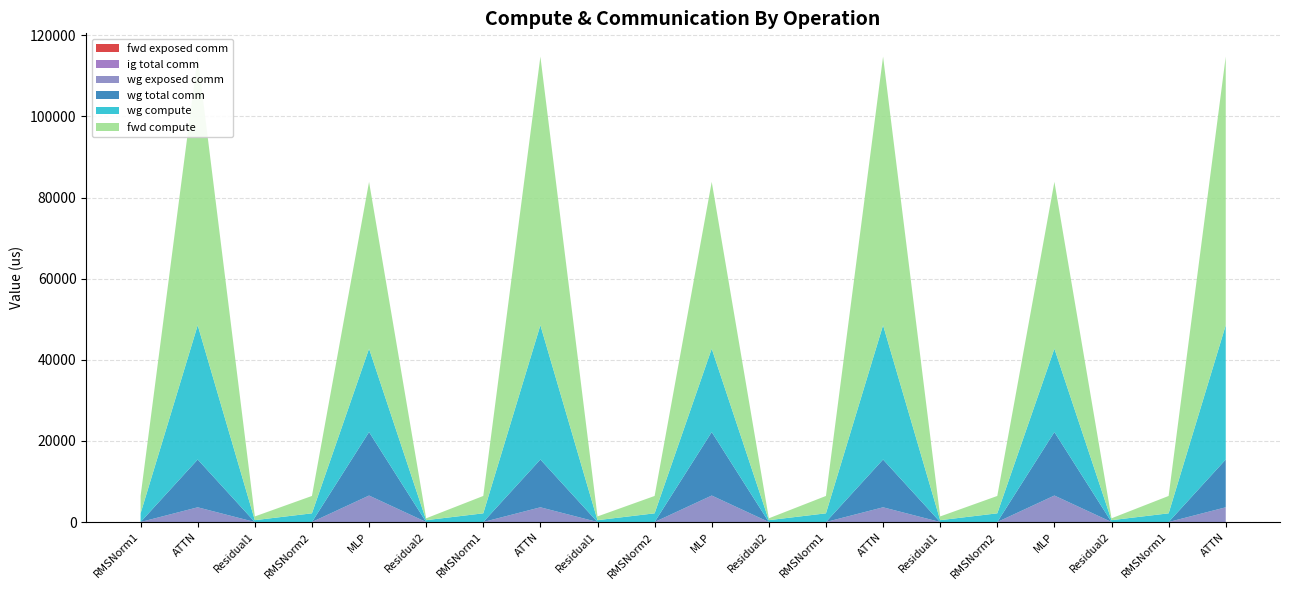

Reading left to right, extract all data points from this chart.

fwd exposed comm: RMSNorm1=0.0	ATTN=0.0	Residual1=0.0	RMSNorm2=0.0	MLP=0.0	Residual2=0.0	RMSNorm1=0.0	ATTN=0.0	Residual1=0.0	RMSNorm2=0.0	MLP=0.0	Residual2=0.0	RMSNorm1=0.0	ATTN=0.0	Residual1=0.0	RMSNorm2=0.0	MLP=0.0	Residual2=0.0	RMSNorm1=0.0	ATTN=0.0
ig total comm: RMSNorm1=0.0	ATTN=0.0	Residual1=0.0	RMSNorm2=0.0	MLP=0.0	Residual2=0.0	RMSNorm1=0.0	ATTN=0.0	Residual1=0.0	RMSNorm2=0.0	MLP=0.0	Residual2=0.0	RMSNorm1=0.0	ATTN=0.0	Residual1=0.0	RMSNorm2=0.0	MLP=0.0	Residual2=0.0	RMSNorm1=0.0	ATTN=0.0
wg exposed comm: RMSNorm1=0.0	ATTN=3629.8	Residual1=0.0	RMSNorm2=0.0	MLP=6529.0	Residual2=0.0	RMSNorm1=0.0	ATTN=3629.8	Residual1=0.0	RMSNorm2=0.0	MLP=6529.0	Residual2=0.0	RMSNorm1=0.0	ATTN=3629.8	Residual1=0.0	RMSNorm2=0.0	MLP=6529.0	Residual2=0.0	RMSNorm1=0.0	ATTN=3629.8
wg total comm: RMSNorm1=0.0	ATTN=11780.2	Residual1=0.0	RMSNorm2=0.0	MLP=15648.0	Residual2=0.0	RMSNorm1=0.0	ATTN=11780.2	Residual1=0.0	RMSNorm2=0.0	MLP=15648.0	Residual2=0.0	RMSNorm1=0.0	ATTN=11780.2	Residual1=0.0	RMSNorm2=0.0	MLP=15648.0	Residual2=0.0	RMSNorm1=0.0	ATTN=11780.2
wg compute: RMSNorm1=2142.2	ATTN=33113.2	Residual1=458.2	RMSNorm2=2142.2	MLP=20564.5	Residual2=458.2	RMSNorm1=2142.2	ATTN=33113.2	Residual1=458.2	RMSNorm2=2142.2	MLP=20564.5	Residual2=458.2	RMSNorm1=2142.2	ATTN=33113.2	Residual1=458.2	RMSNorm2=2142.2	MLP=20564.5	Residual2=458.2	RMSNorm1=2142.2	ATTN=33113.2
fwd compute: RMSNorm1=4284.4	ATTN=66226.4	Residual1=916.5	RMSNorm2=4284.4	MLP=41128.9	Residual2=458.2	RMSNorm1=4284.4	ATTN=66226.4	Residual1=916.5	RMSNorm2=4284.4	MLP=41128.9	Residual2=458.2	RMSNorm1=4284.4	ATTN=66226.4	Residual1=916.5	RMSNorm2=4284.4	MLP=41128.9	Residual2=458.2	RMSNorm1=4284.4	ATTN=66226.4